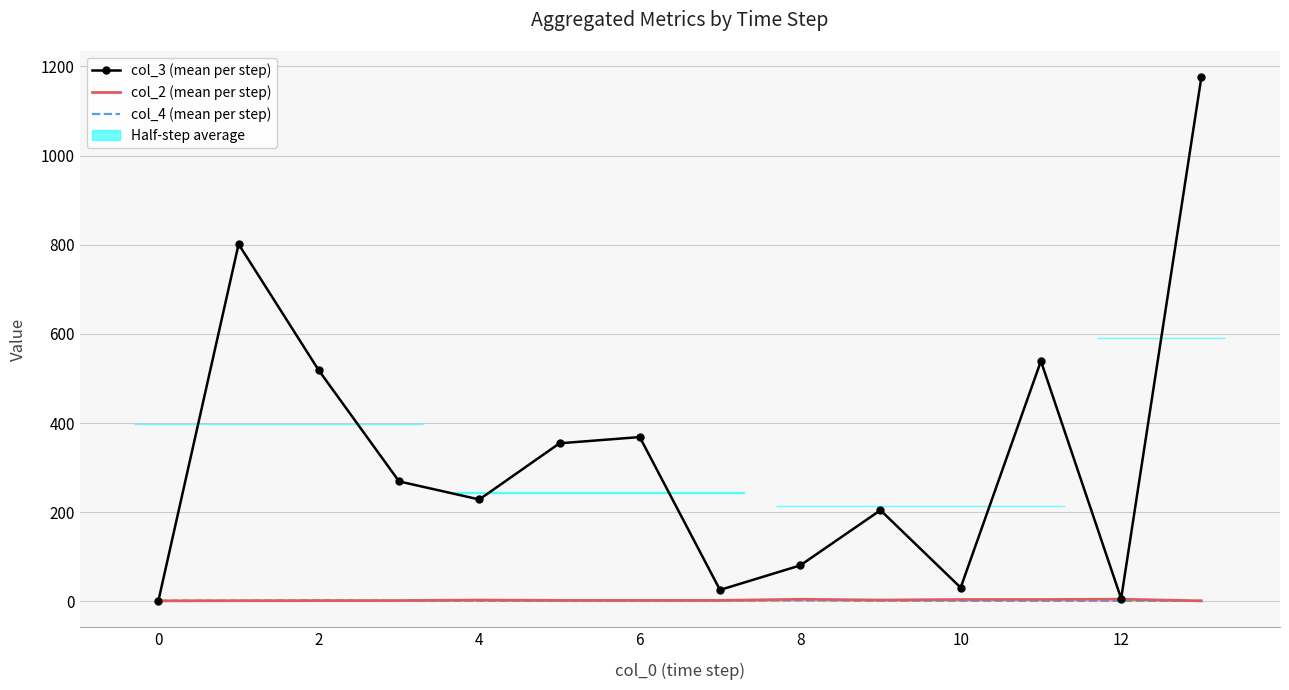

Which category has the highest value across all series?

13